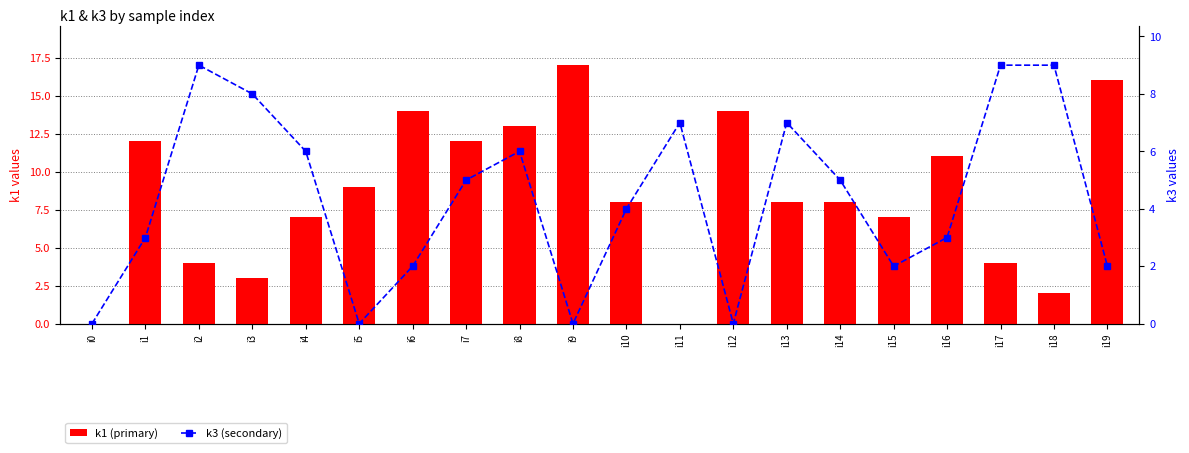

Where does the k1 (primary) series first go above 8?

i1